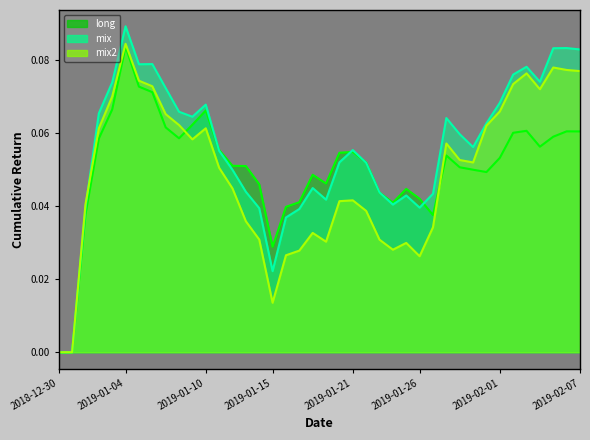

Which category has the highest value across all series?

2019-01-04